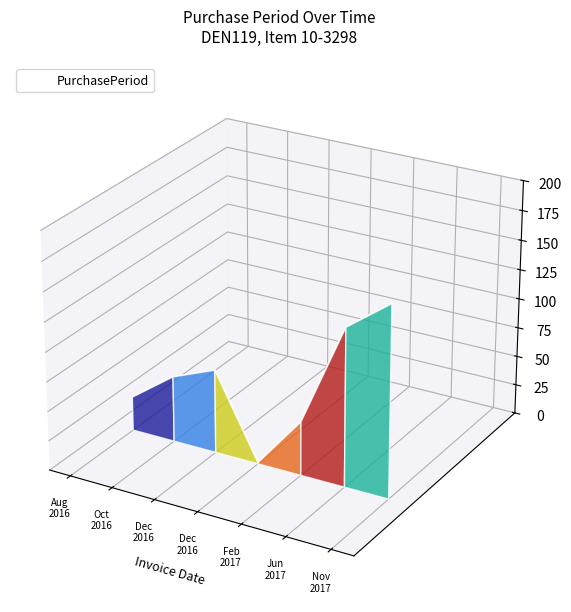

True or false: the data shows 0.0 at Nov
2017.

False